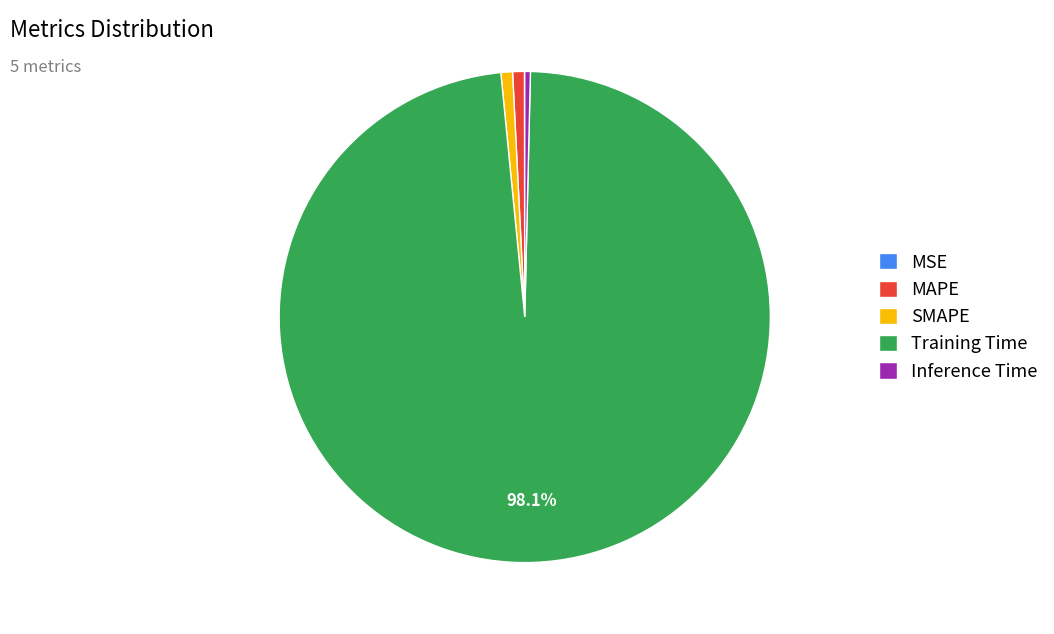

Which has a higher value, Training Time or SMAPE?

Training Time